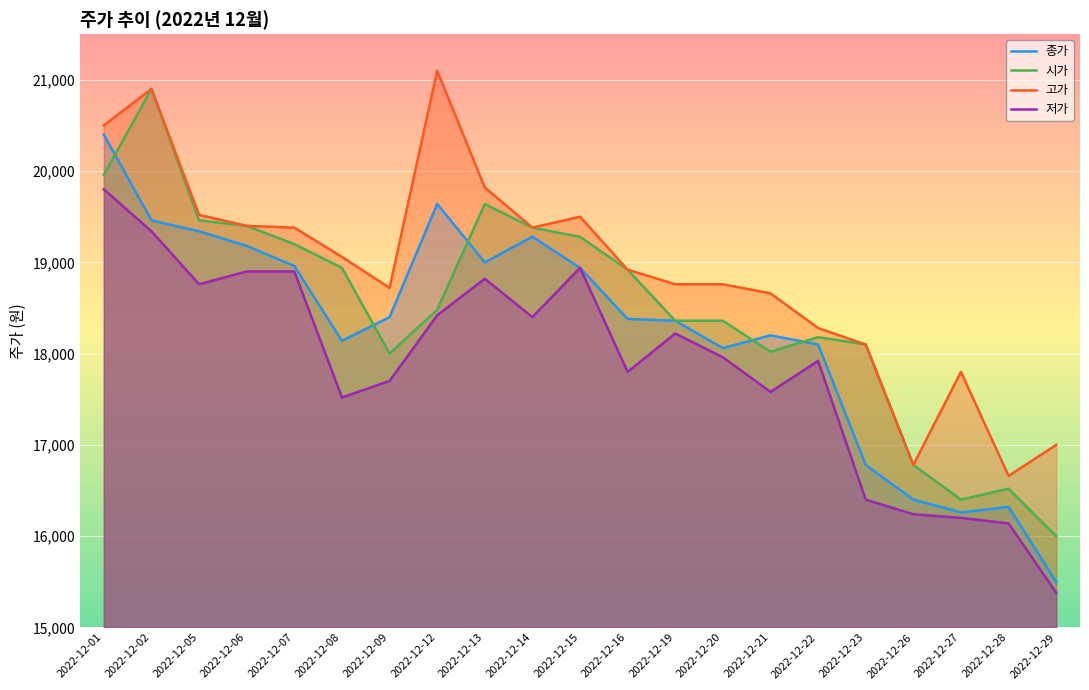

Reading left to right, transcribe all the data shown in this chart.

종가: 20400	19460	19340	19180	18960	18140	18400	19640	19000	19280	18940	18380	18360	18060	18200	18100	16780	16400	16260	16320	15500
시가: 19960	20900	19460	19400	19200	18940	18000	18480	19640	19380	19280	18920	18360	18360	18020	18180	18100	16780	16400	16520	16000
고가: 20500	20900	19520	19400	19380	19060	18720	21100	19820	19380	19500	18920	18760	18760	18660	18280	18100	16780	17800	16660	17000
저가: 19800	19340	18760	18900	18900	17520	17700	18420	18820	18400	18940	17800	18220	17960	17580	17920	16400	16240	16200	16140	15380